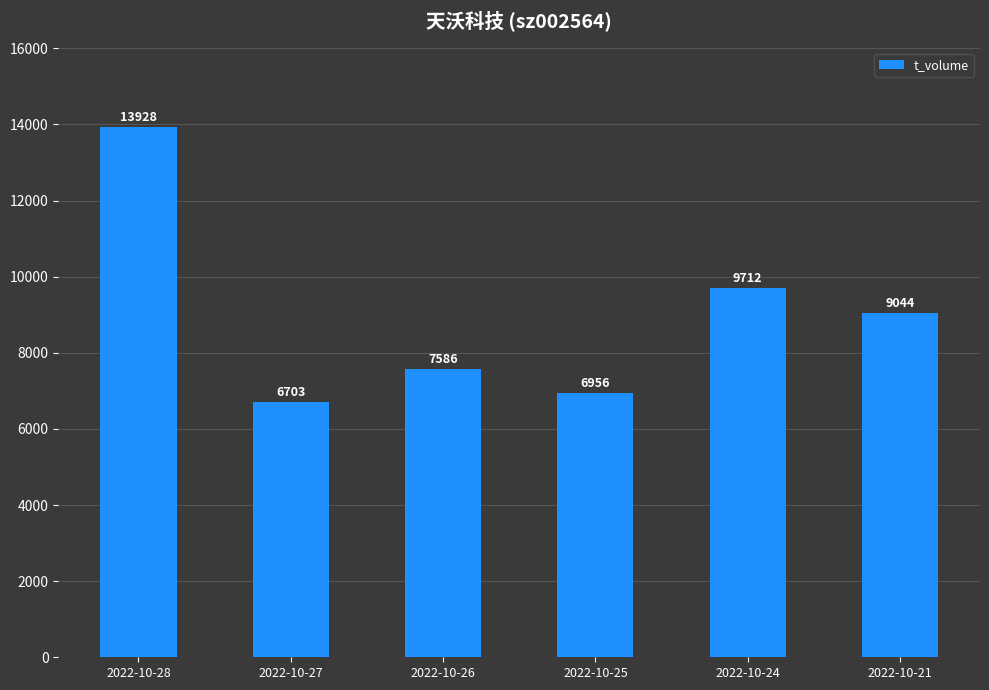

Which has a higher value, 2022-10-24 or 2022-10-21?

2022-10-24